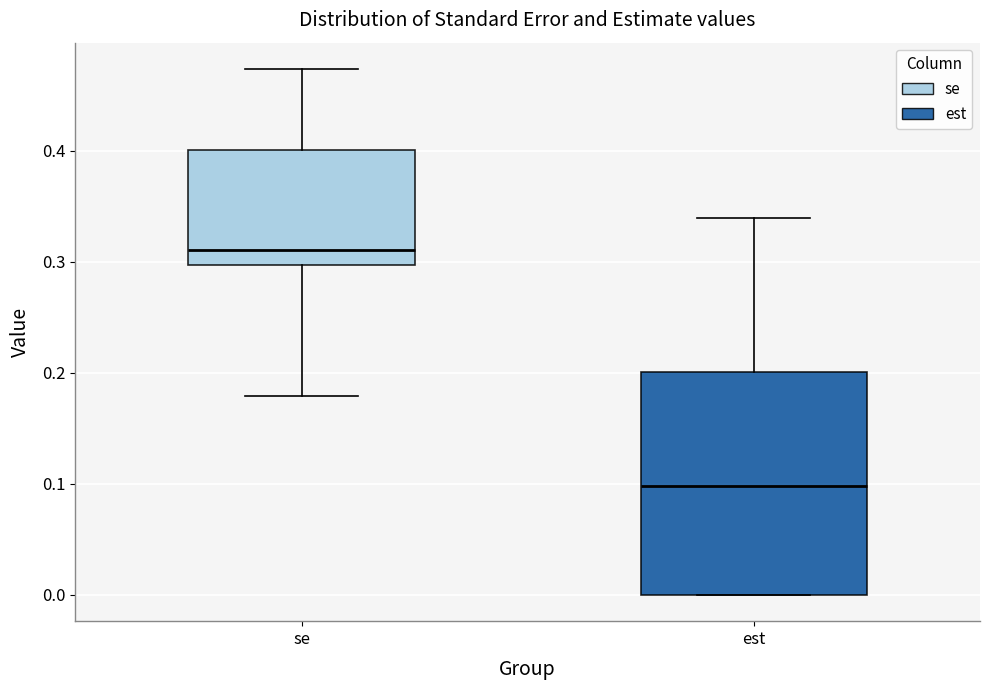

Where does the upper whisker of the box for se end on the y-axis? The values are not printed on the chart, so give them approximately, as read against the axis.

0.47